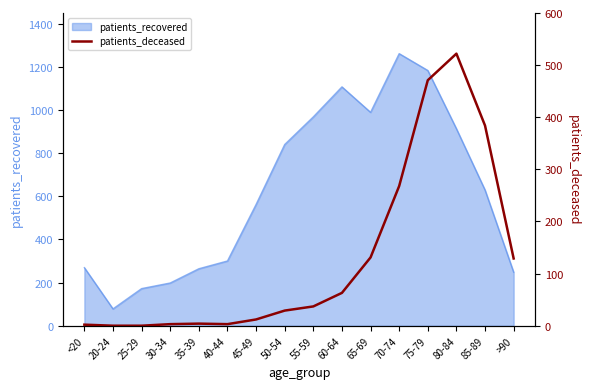

What is the label of the 10th point from the right?

45-49